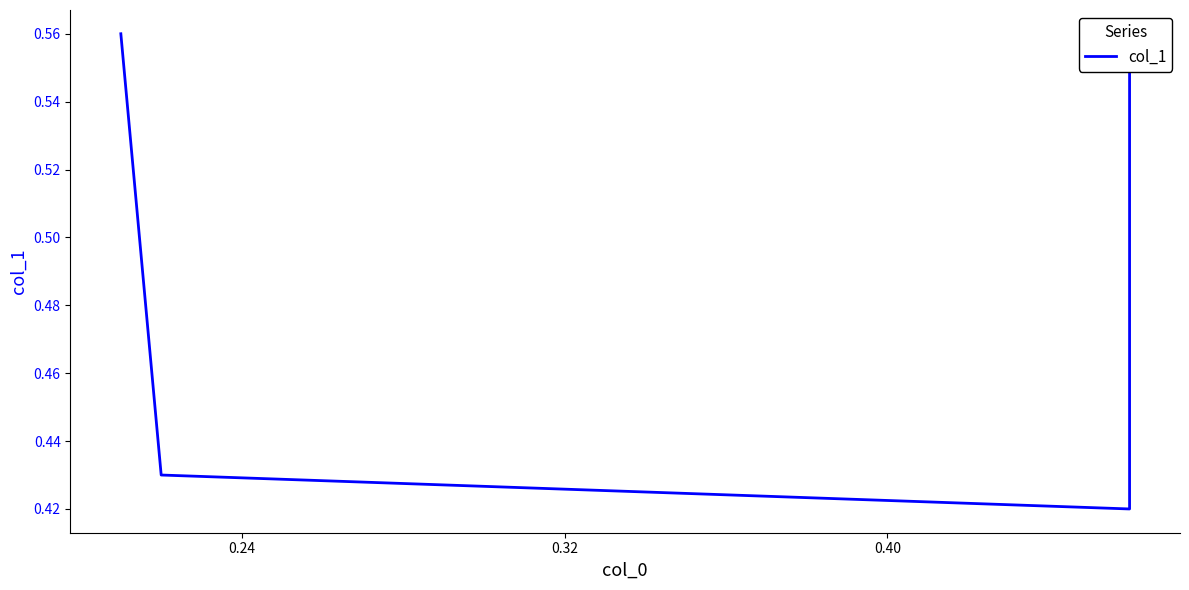

True or false: there are more than 1 points higher than both neighbors.

False